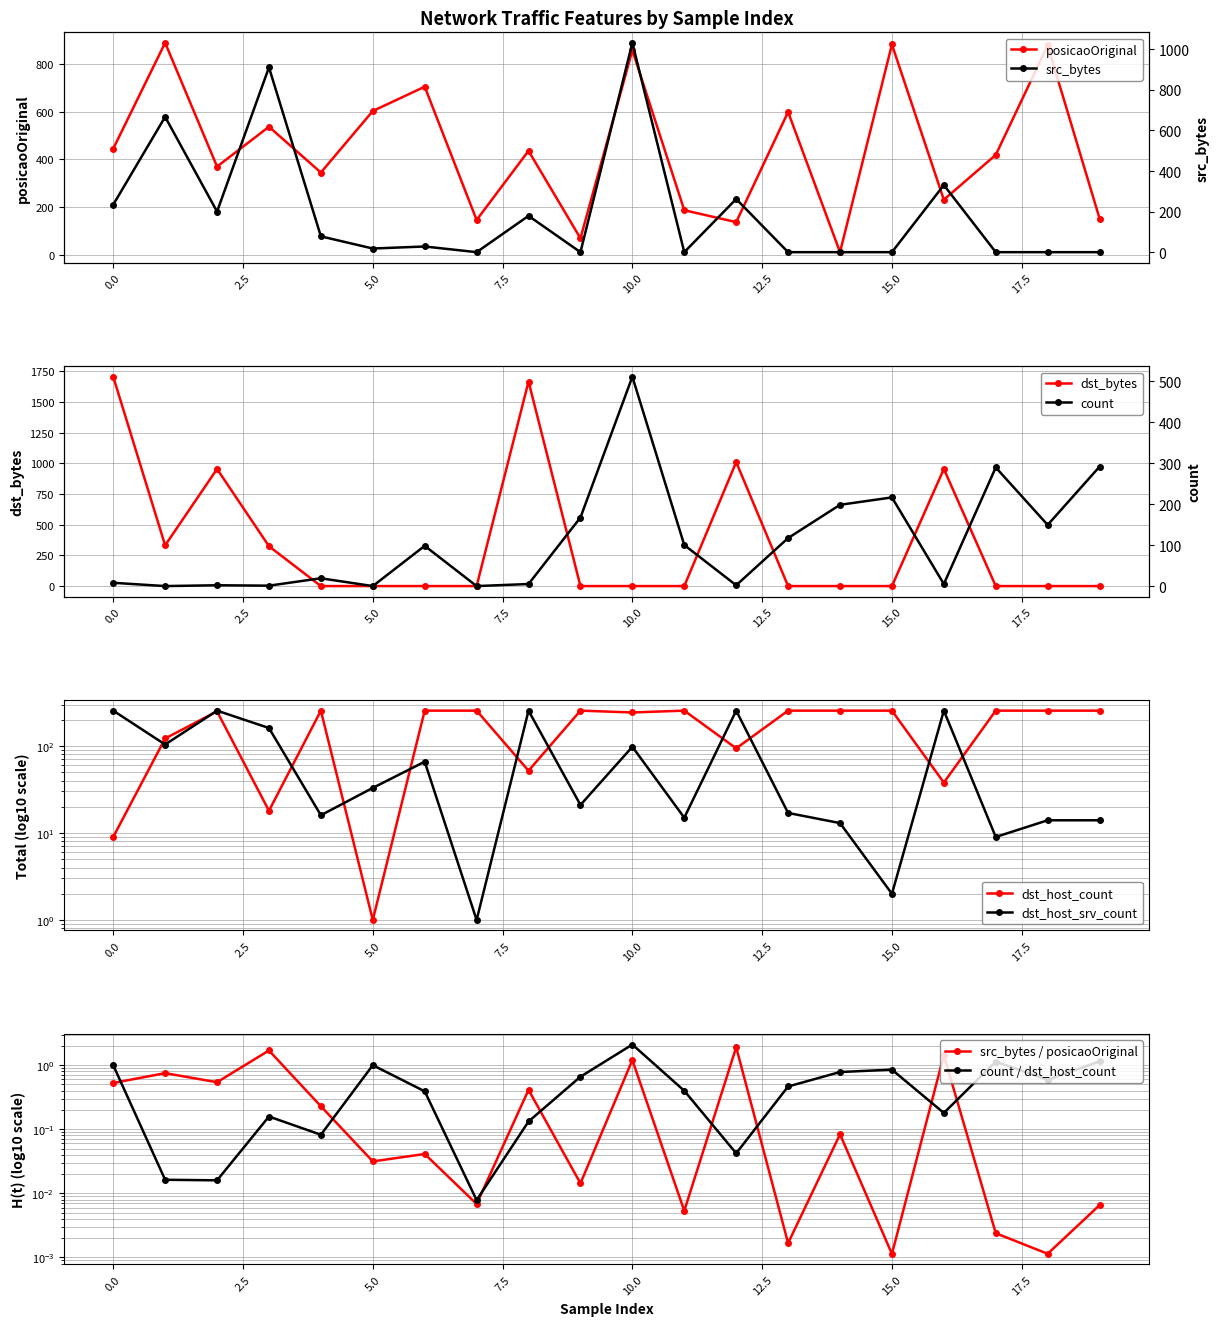

Reading left to right, transcribe all the data shown in this chart.

posicaoOriginal: 0=445	1=889	2=370	3=537	4=345	5=603	6=705	7=146	8=436	9=69	10=858	11=187	12=137	13=599	14=11	15=882	16=231	17=419	18=878	19=152
src_bytes: 0=234	1=667	2=200	3=911	4=78	5=18	6=28	7=0	8=179	9=0	10=1032	11=0	12=262	13=0	14=0	15=0	16=331	17=0	18=0	19=0
dst_bytes: 0=1707	1=332	2=955	3=325	4=0	5=0	6=0	7=0	8=1668	9=0	10=0	11=0	12=1011	13=0	14=0	15=0	16=955	17=0	18=0	19=0
count: 0=9	1=1	2=3	3=2	4=20	5=1	6=99	7=1	8=6	9=168	10=511	11=101	12=3	13=118	14=199	15=217	16=6	17=290	18=150	19=292
dst_host_count: 0=9	1=122	2=250	3=18	4=255	5=1	6=255	7=255	8=52	9=255	10=243	11=255	12=94	13=255	14=255	15=255	16=38	17=255	18=255	19=255
dst_host_srv_count: 0=255	1=104	2=255	3=161	4=16	5=33	6=66	7=1	8=255	9=21	10=98	11=15	12=255	13=17	14=13	15=2	16=255	17=9	18=14	19=14